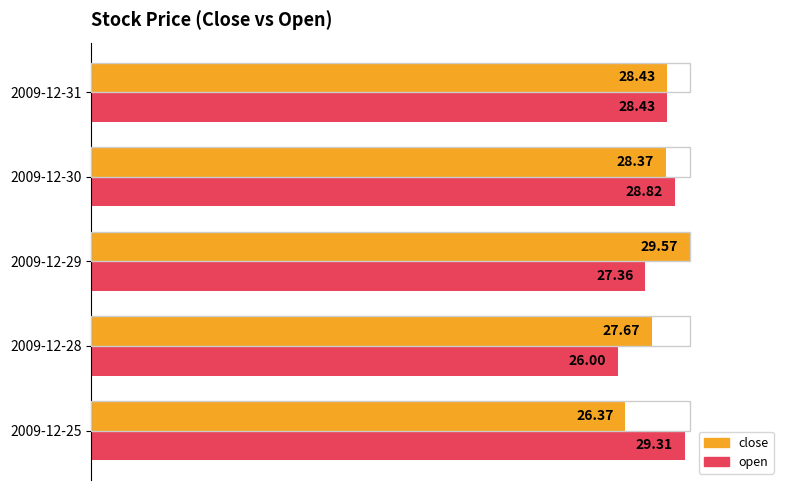

What are all the series names shown in the legend?

close, open